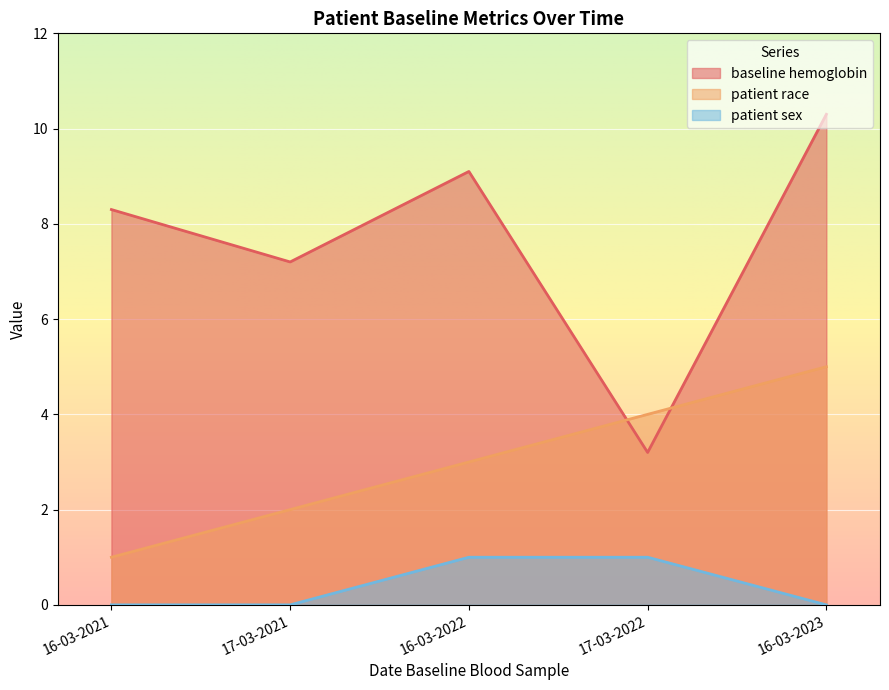

True or false: baseline hemoglobin and patient sex intersect in this chart.

False